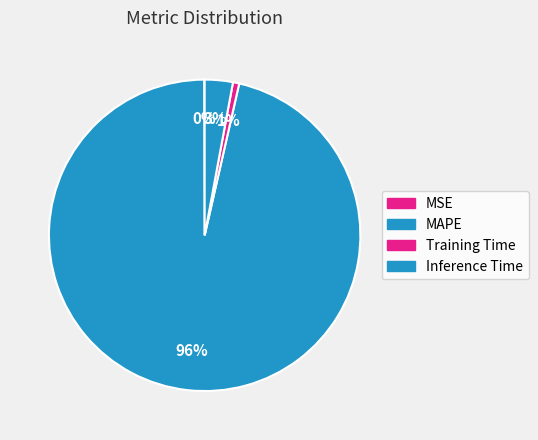

Does any single category account for the majority?

Yes